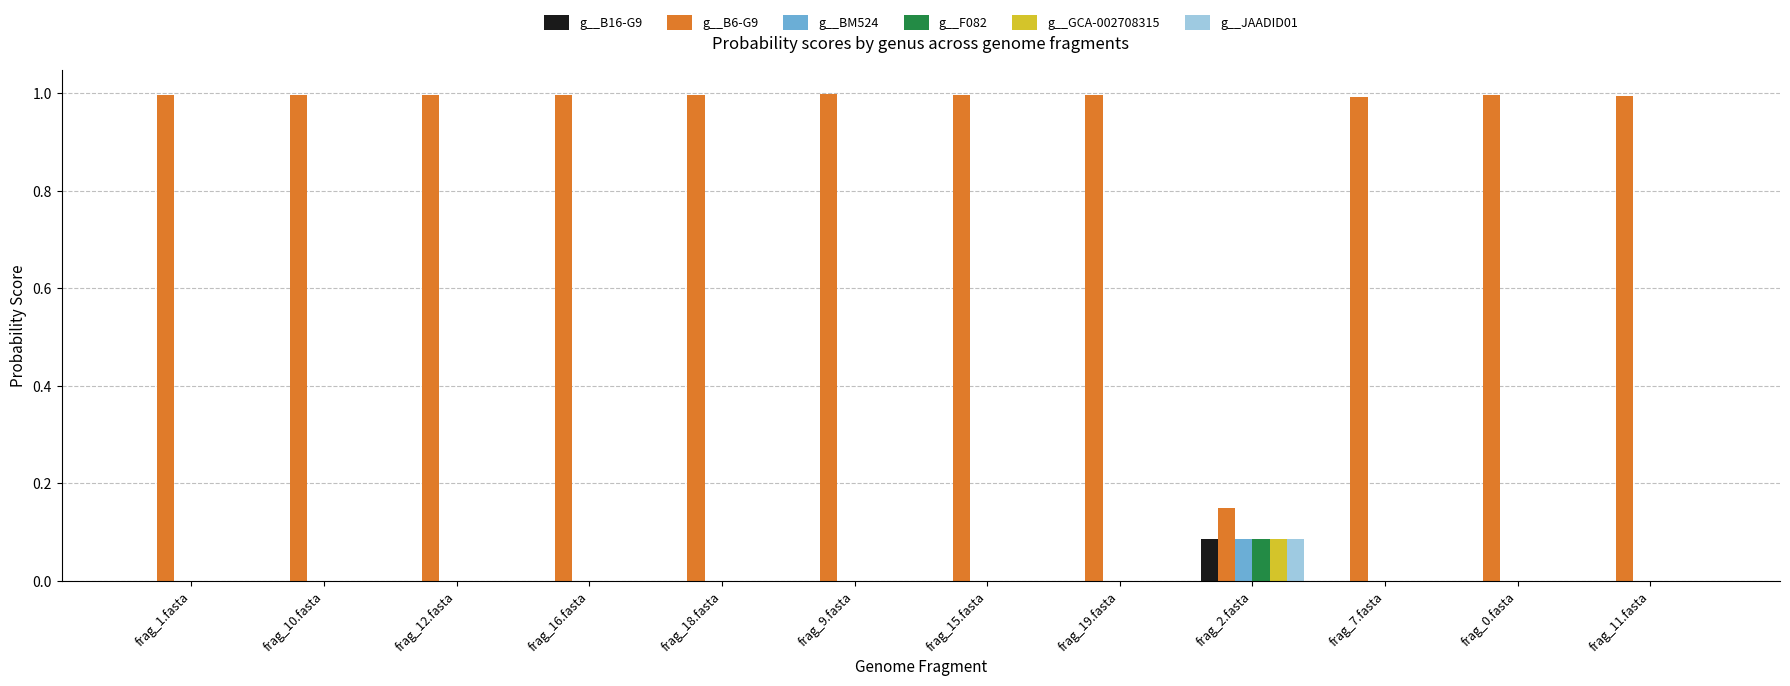

At which label does g__JAADID01 reach its peak?

frag_2.fasta